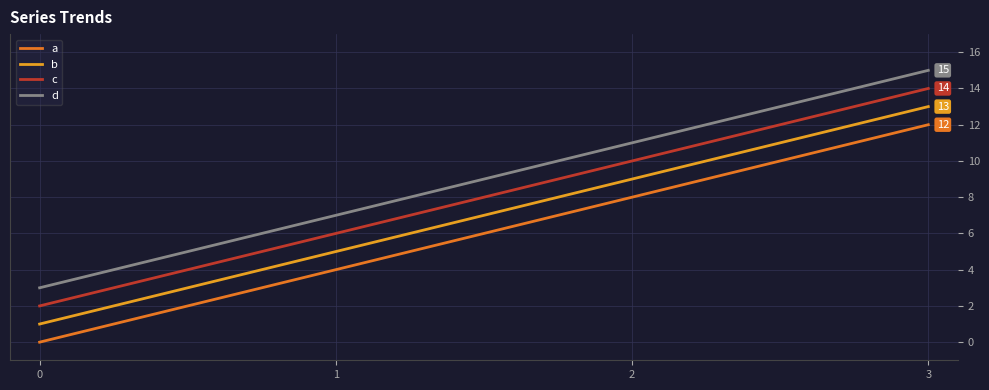

Does the chart have visible grid lines?

Yes